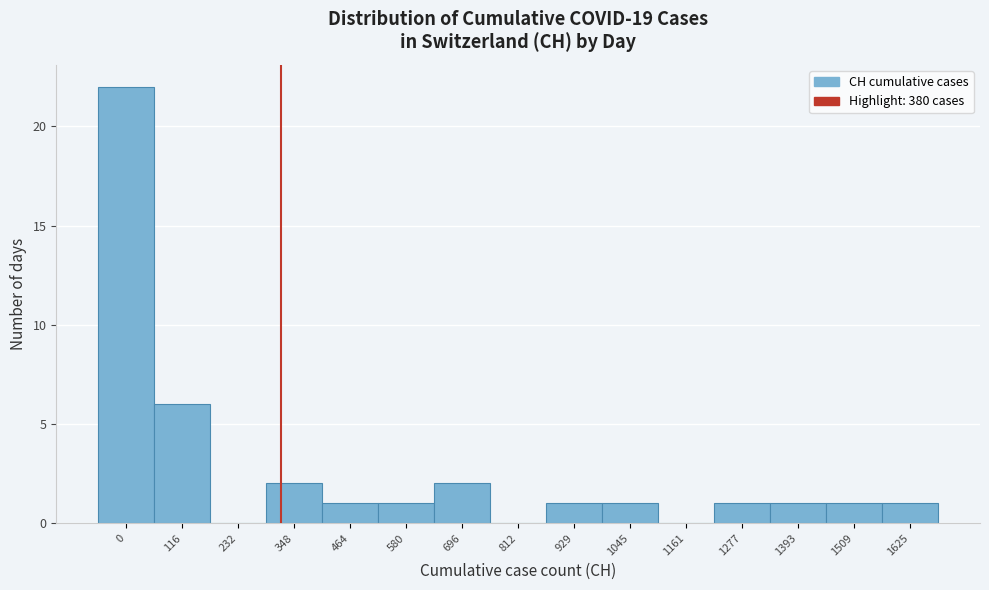

Reading right to left, transcribe all the data shown in this chart.

1625=1	1509=1	1393=1	1277=1	1161=0	1045=1	929=1	812=0	696=2	580=1	464=1	348=2	232=0	116=6	0=22